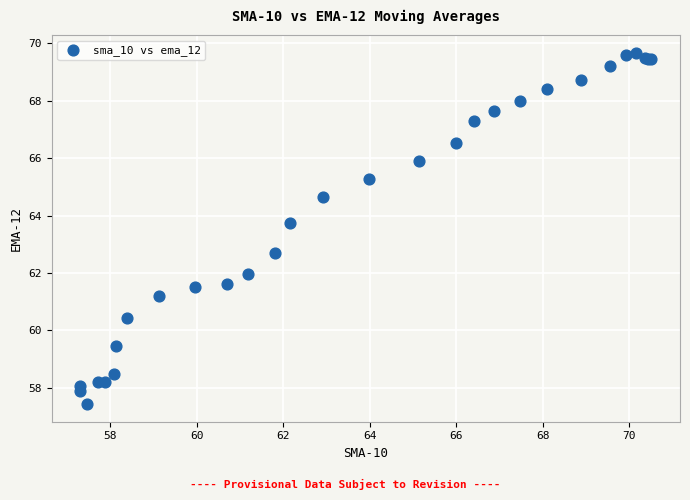

What Y value in the scatter plot is closest to 63?

62.7